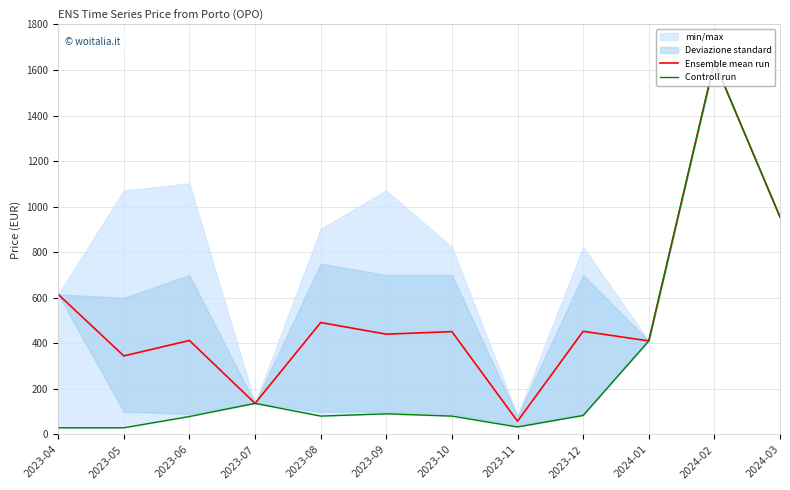

How many values in the Controll run series are below 83?

6